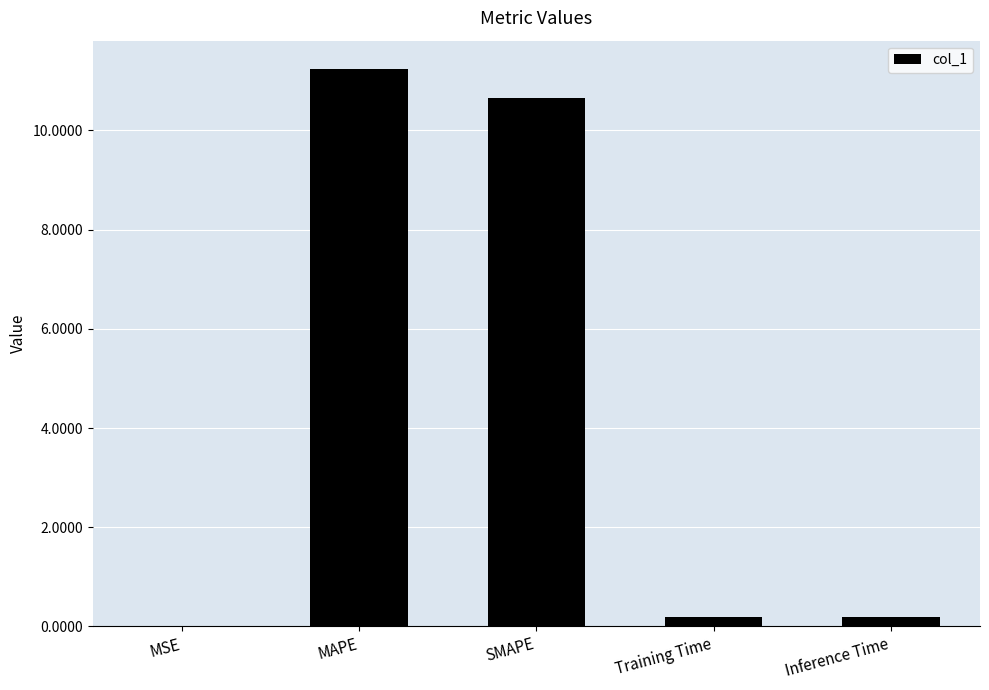

At which category does the chart reach its peak across all series?

MAPE